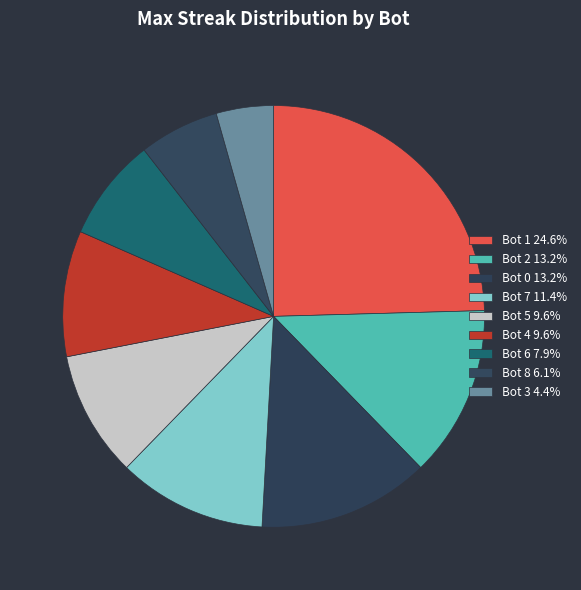

How many slices are in this pie chart?

9